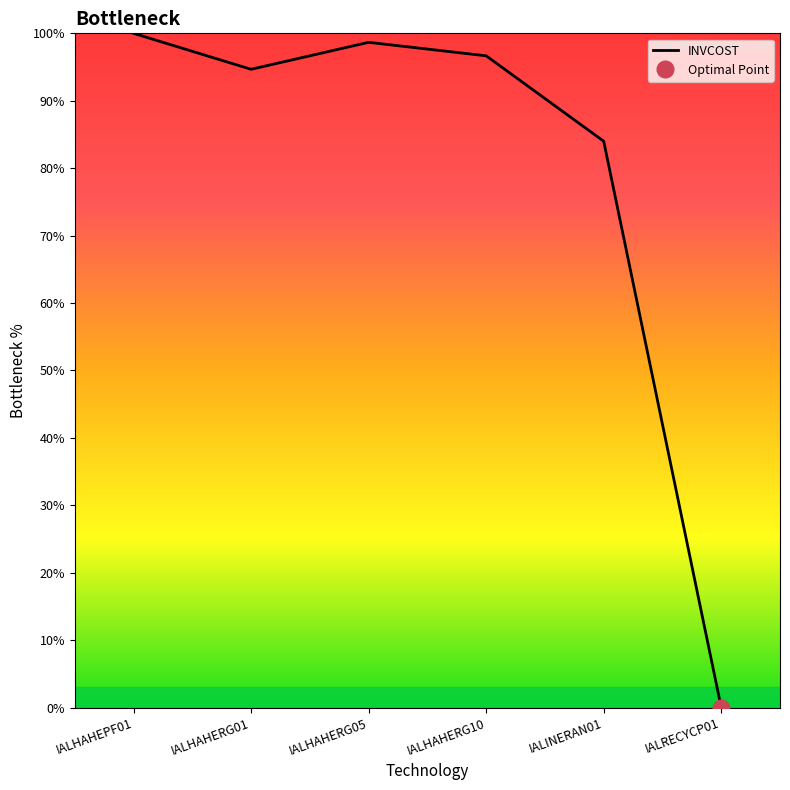

True or false: the data shows -45.8 at IALRECYCP01.

False